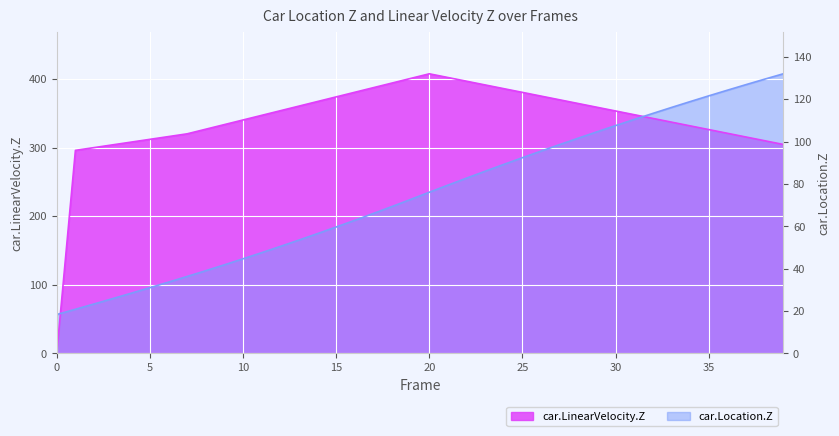

At how many categories does at least one series exceed 397?

5